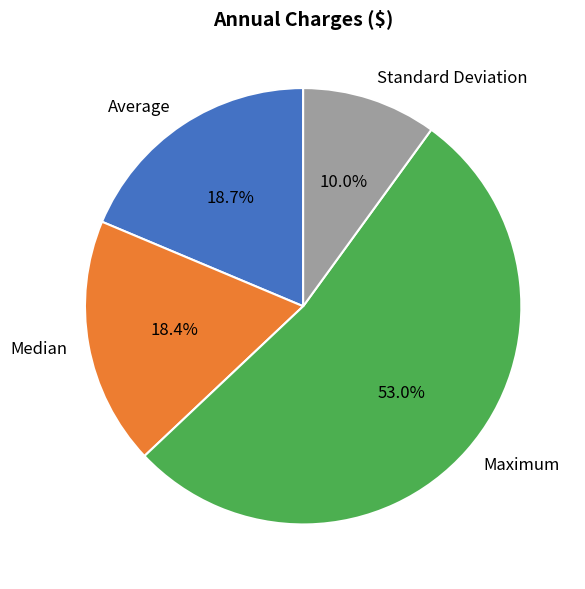

The Standard Deviation slice represents 10% of the pie. True or false?

True